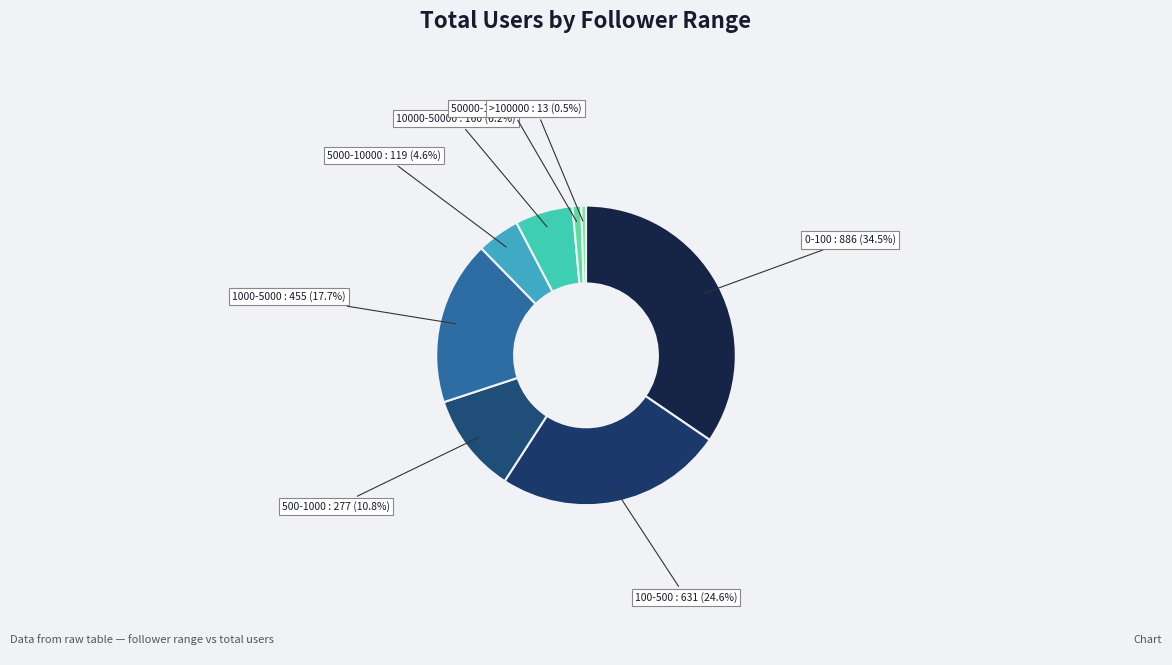

To the nearest percent, what is the average slice percentage?

12%